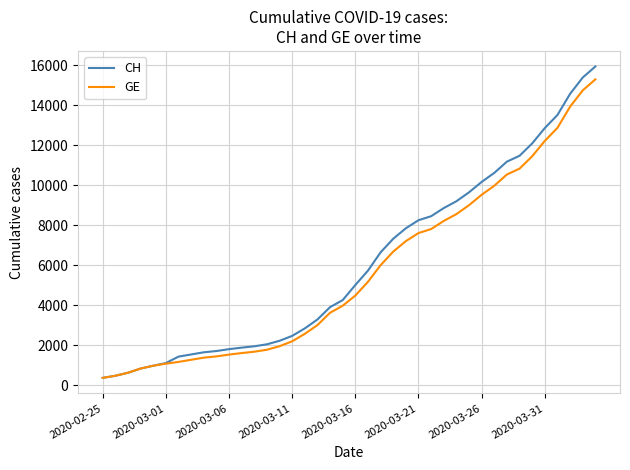

What is the greatest value displayed?

15926